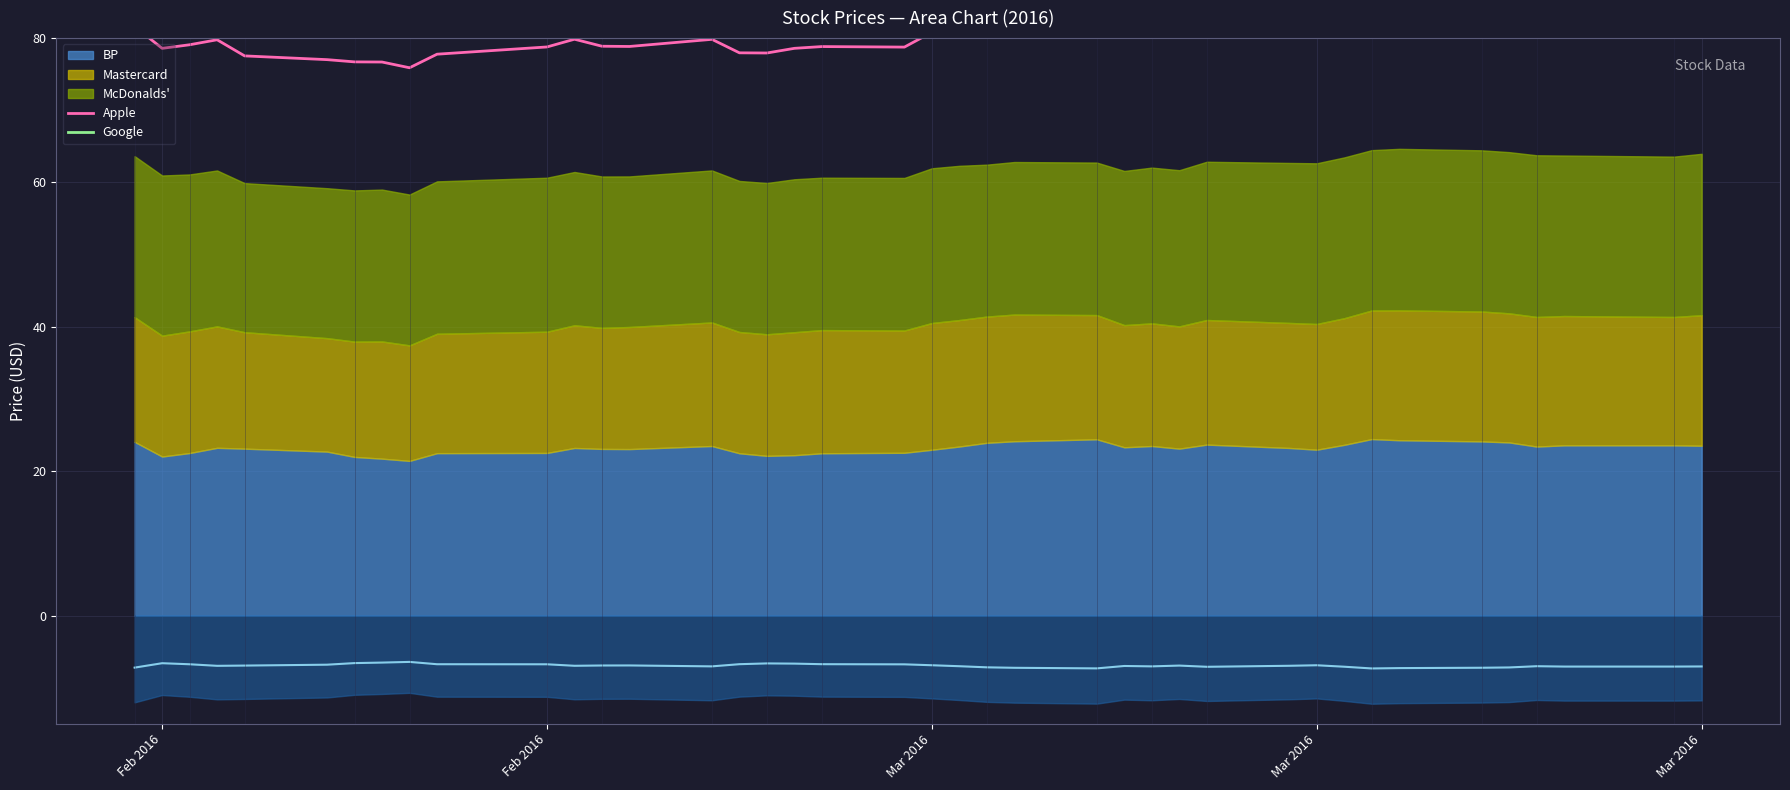

True or false: Google and Apple cross at least once.

False